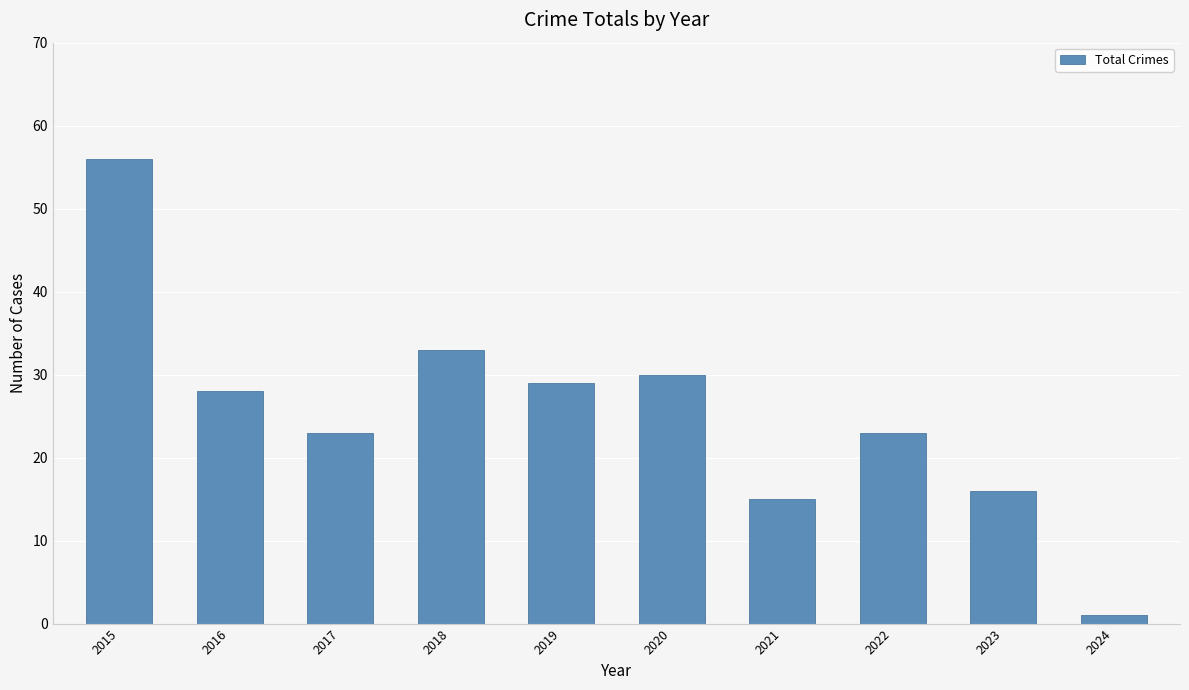

What is the greatest value displayed?

56